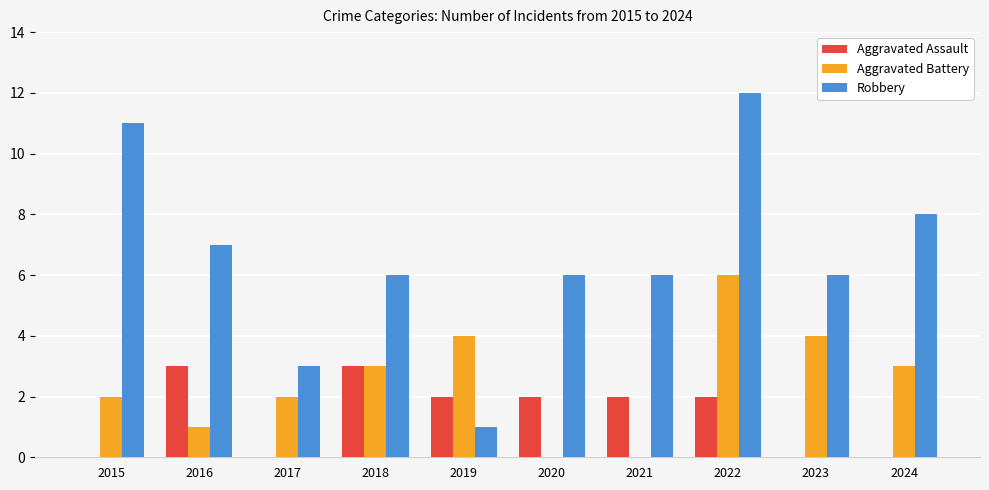

What is the maximum value shown in the chart?

12